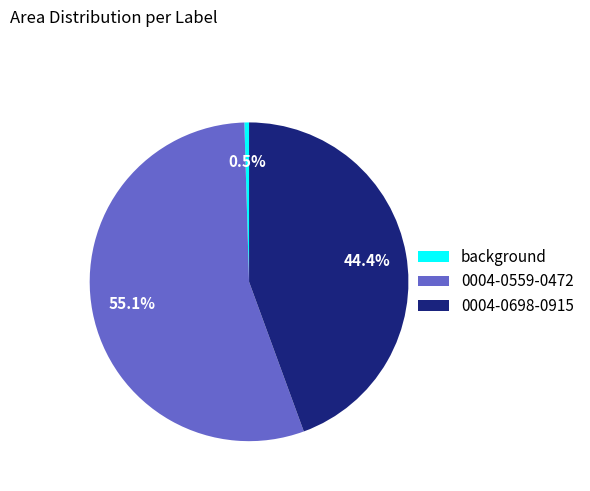

What is the smallest slice in the pie chart?

background